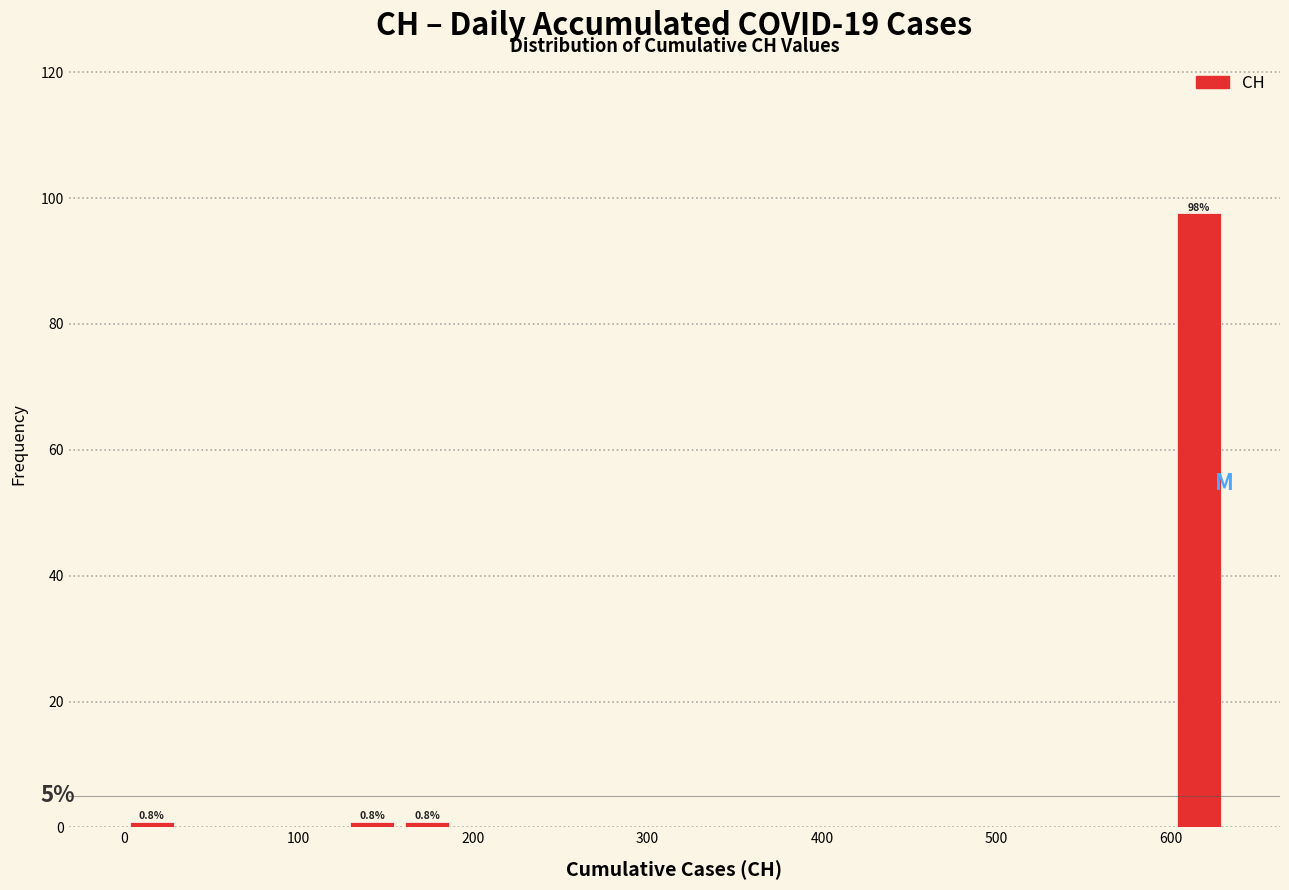

Around what value on the x-axis is the tallest bar? Give the approximate position of its centre, as read against the axis.

620